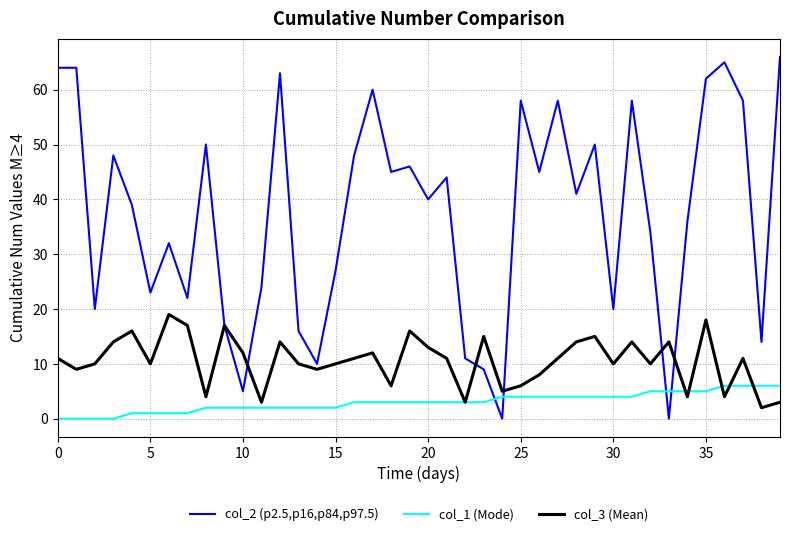

Which series has the widest spread of values?

col_2 (p2.5,p16,p84,p97.5)